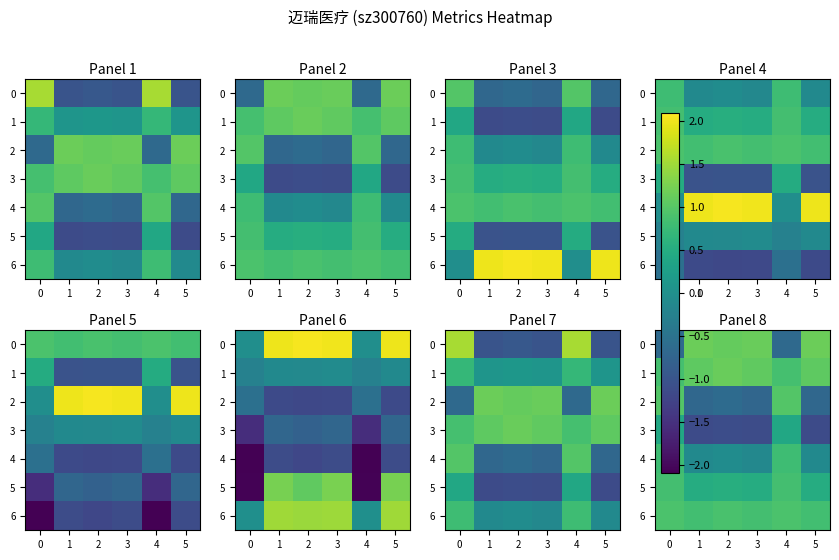

Which label corresponds to the largest value in the chart?

1